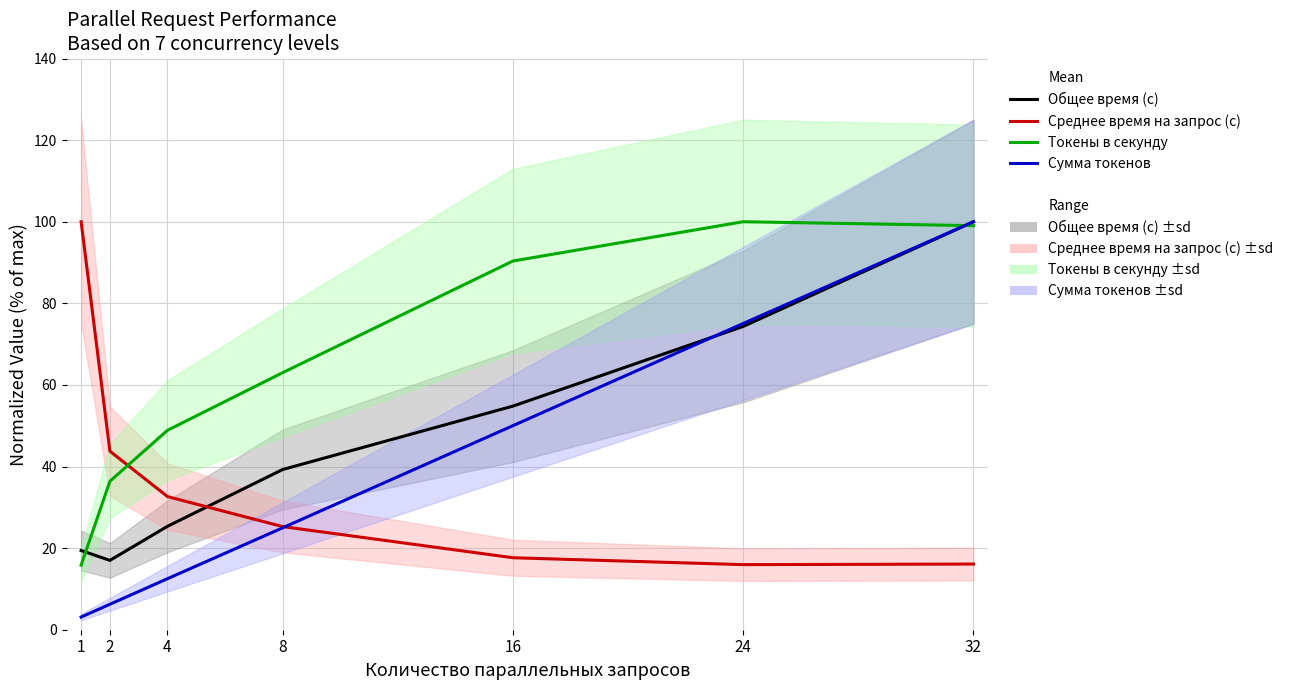

List the series in order of their peak value, lowest first.

Общее время (с), Среднее время на запрос (с), Токены в секунду, Сумма токенов